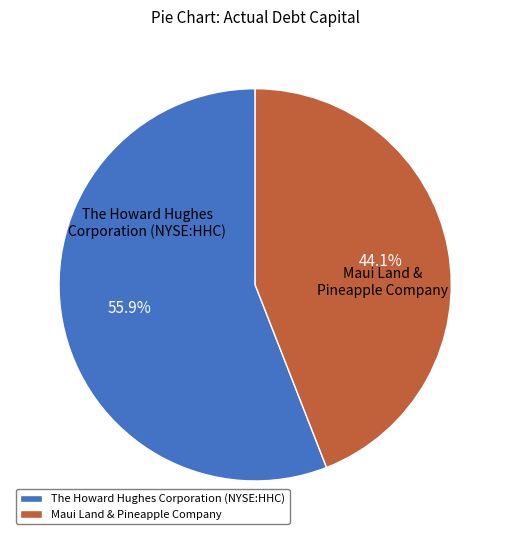

To the nearest percent, what is the difference between the largest and smallest slice percentages?

12%